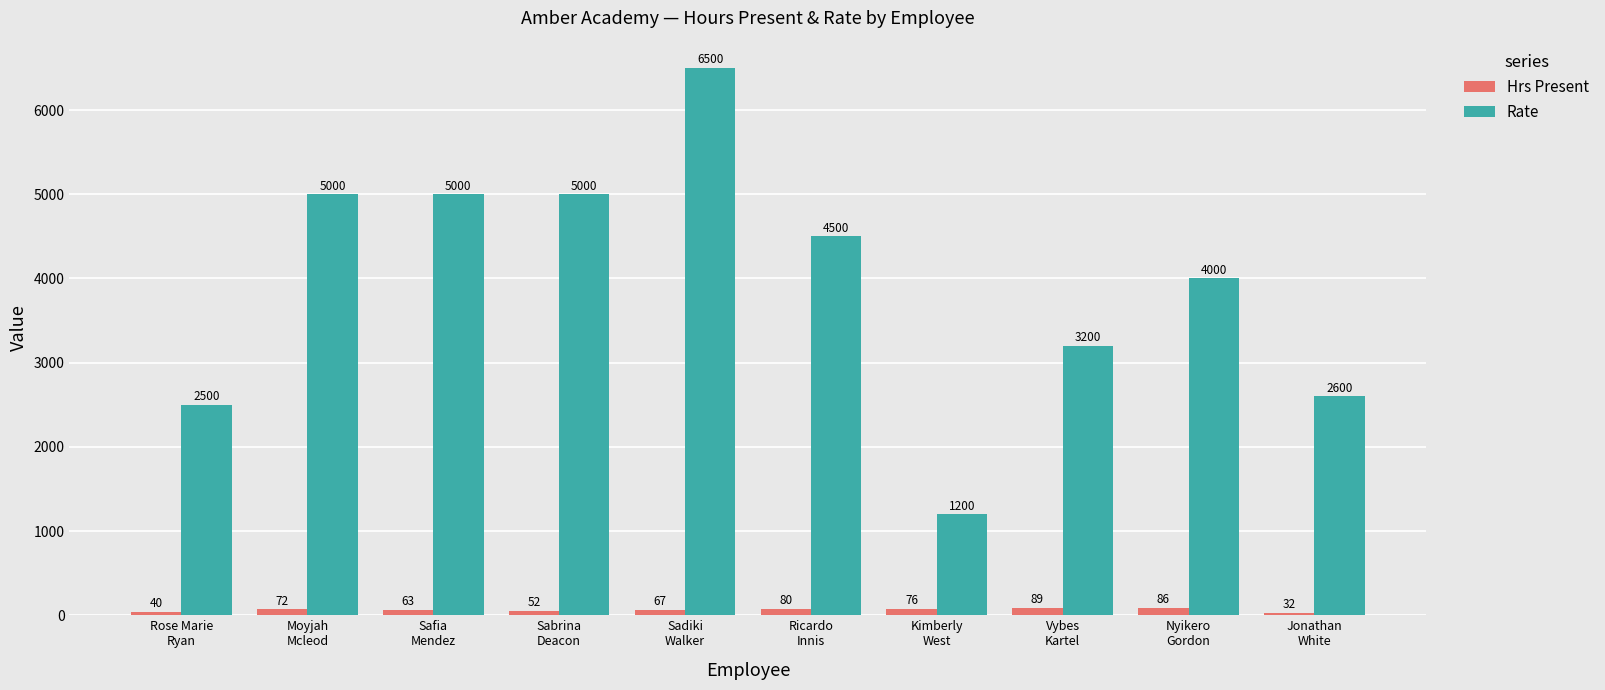

At which label does Rate reach its minimum?

Kimberly
West